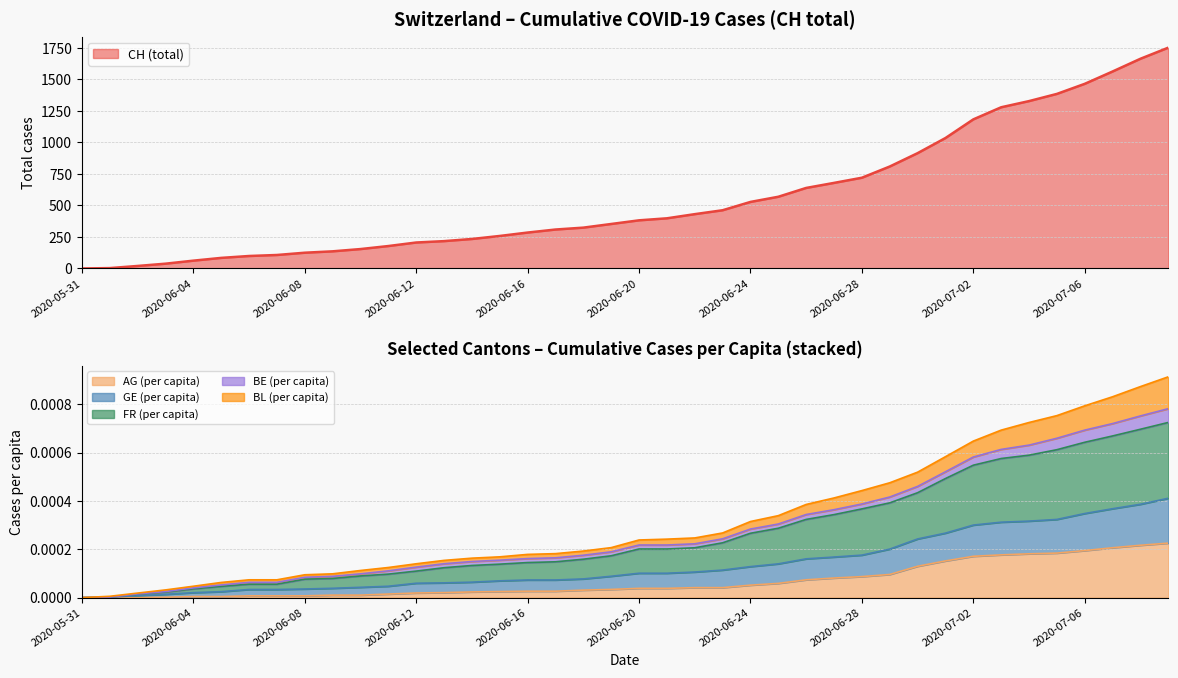

True or false: CH and GE_pc cross at least once.

False